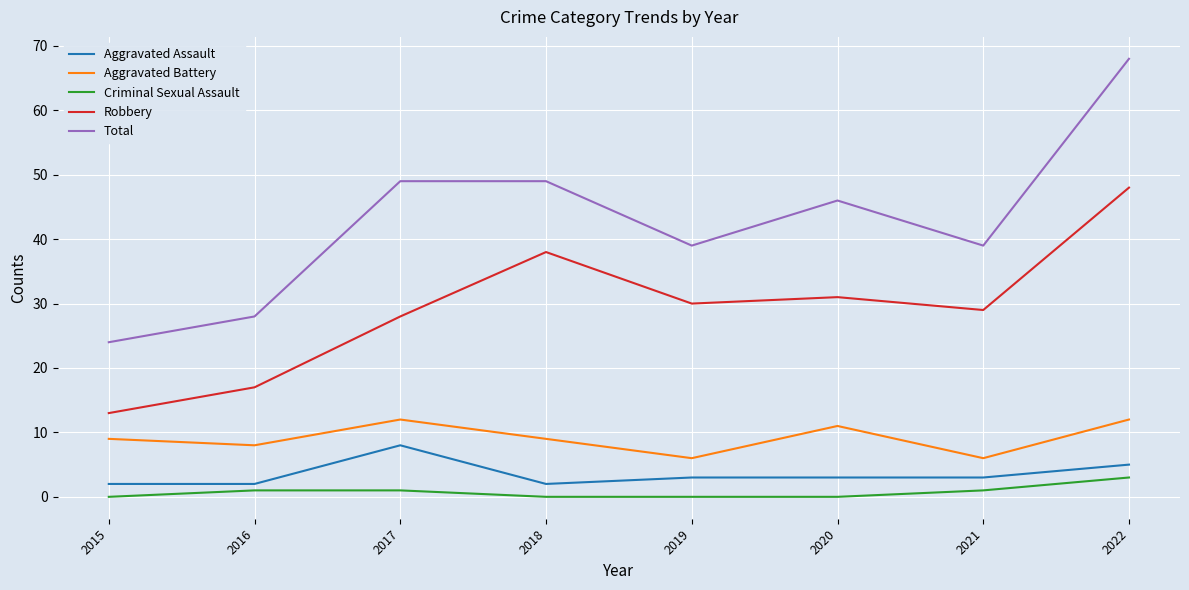

True or false: Criminal Sexual Assault and Total cross at least once.

False